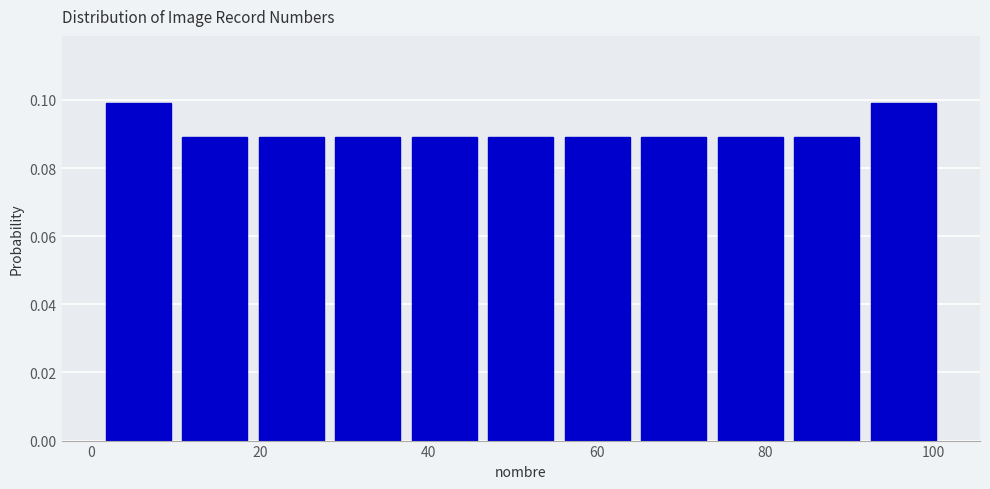

Reading left to right, list every bar in this chart as the range it spans on the x-axis followed by its height. Neither the bar edges nor the heights are printed on the chart, so give them approximately, as read against the axes.

2 to 10: 0.10
10 to 20: 0.09
20 to 28: 0.09
28 to 38: 0.09
38 to 46: 0.09
46 to 56: 0.09
56 to 64: 0.09
64 to 74: 0.09
74 to 82: 0.09
82 to 92: 0.09
92 to 102: 0.10